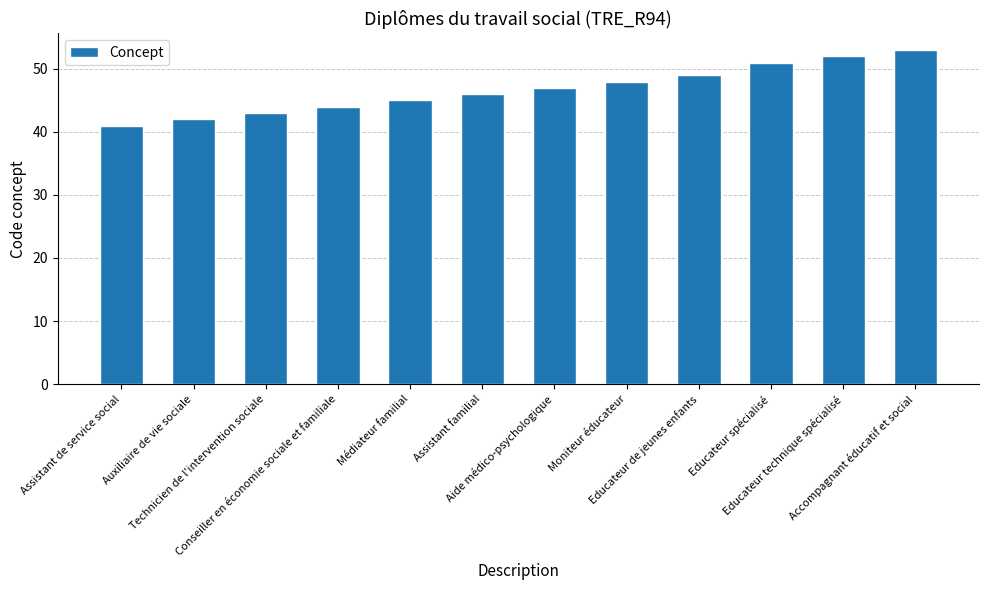

What is the difference between the values at Médiateur familial and Educateur technique spécialisé?

7